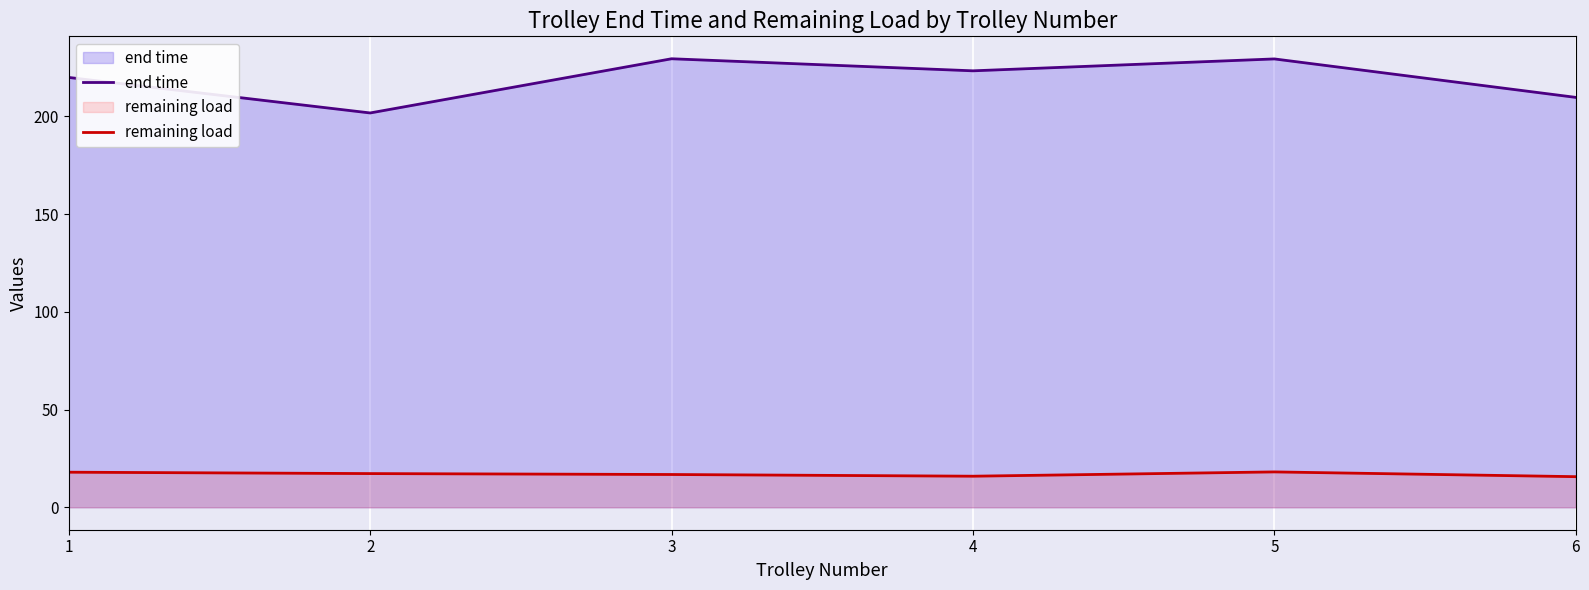

What is the value of the remaining load point at the 1st from the left?

18.0